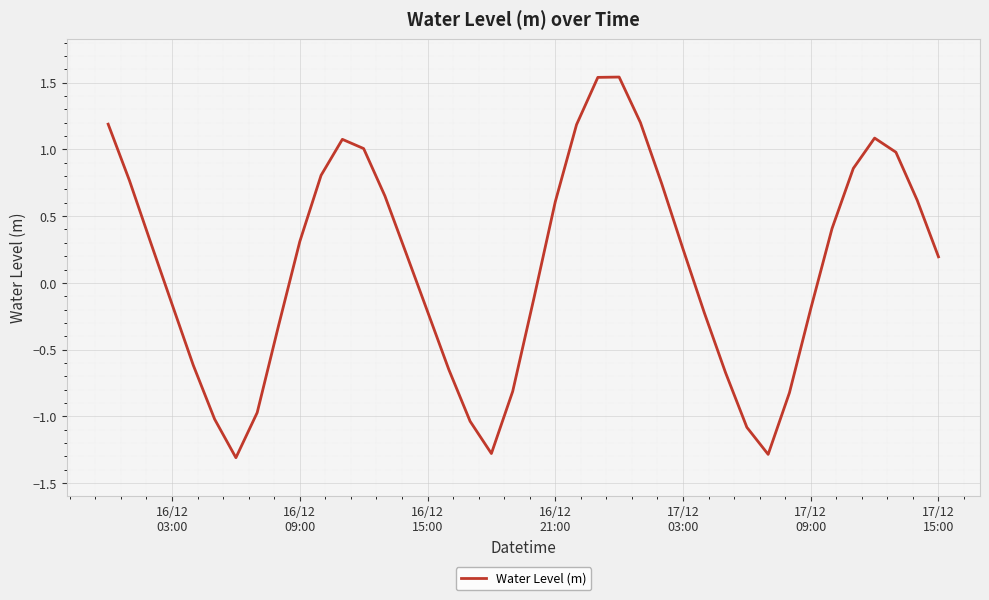

What is the smallest value displayed?

-1.3